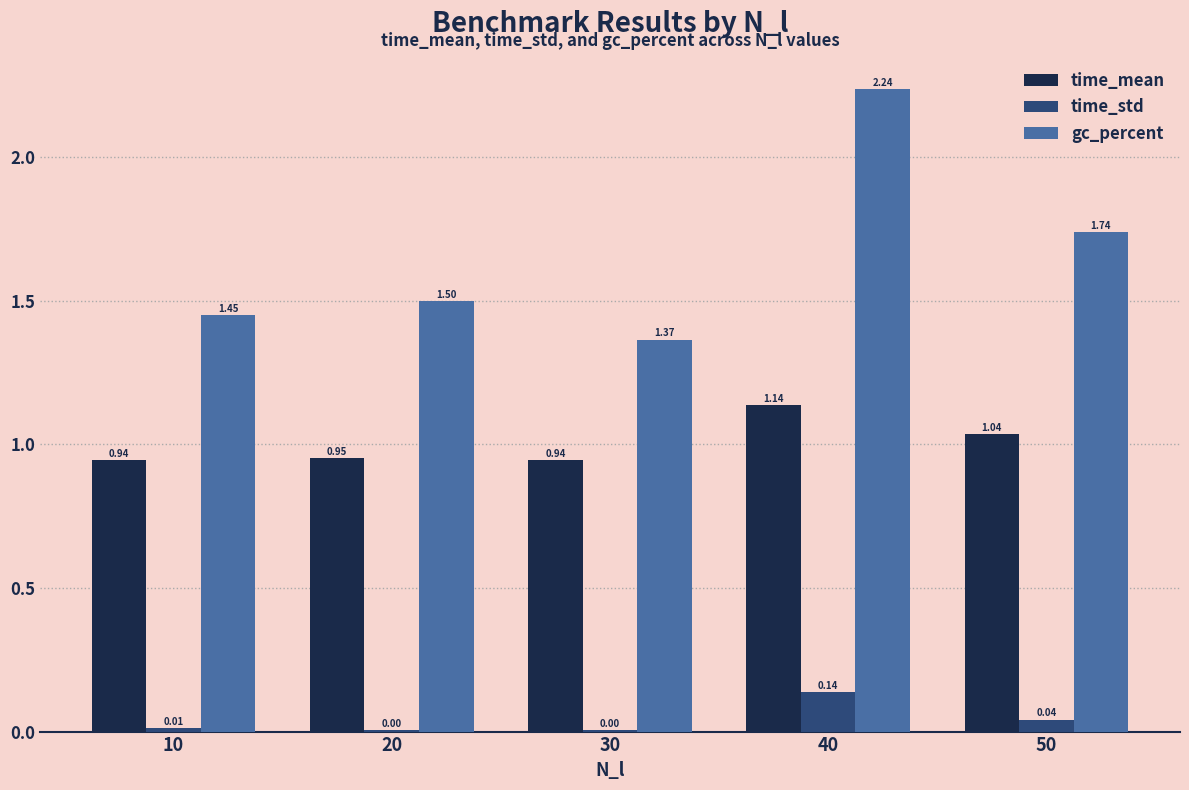

What is the difference between the gc_percent values at 20 and 50?

0.2